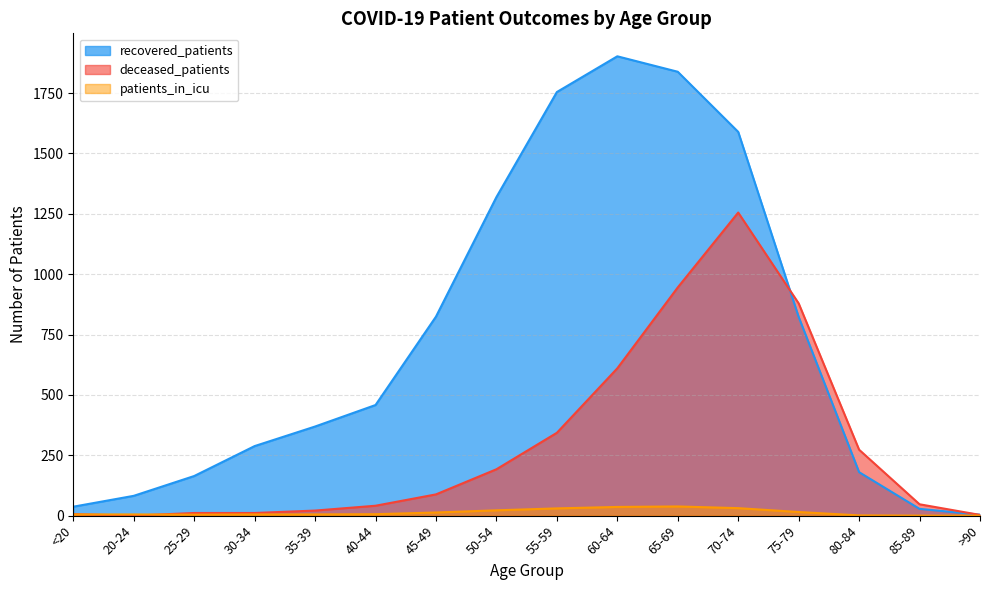

What is the spread (max minus min) of values at 70-74?

1558